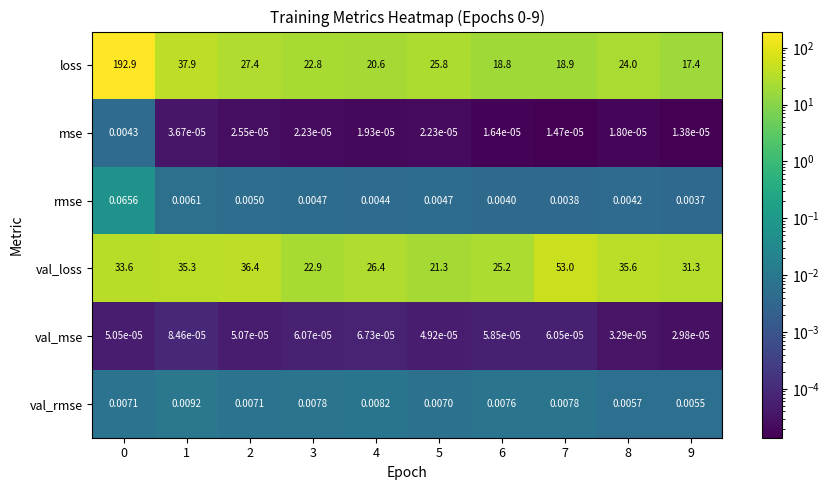

Which series has the widest spread of values?

loss